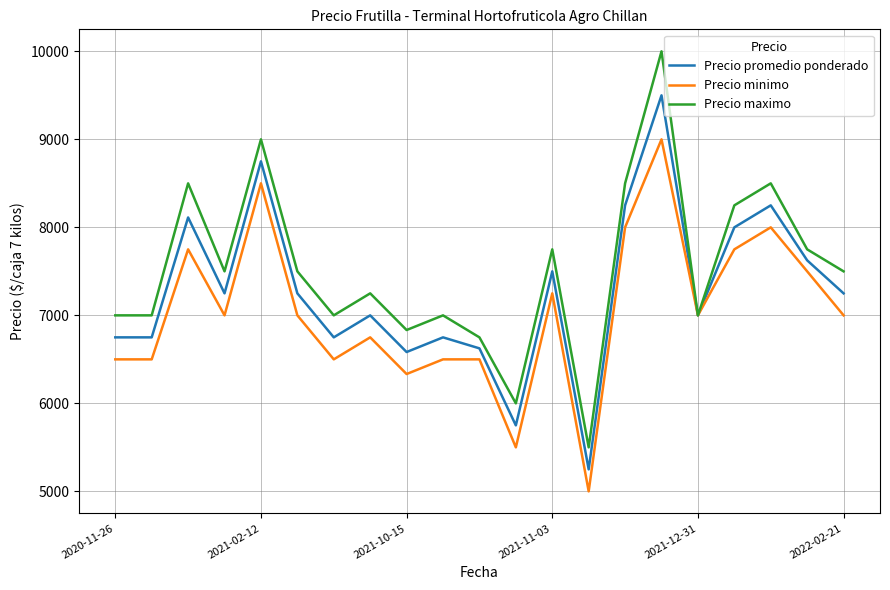

Rank the series by their maximum value, from highest to lowest.

Precio maximo, Precio promedio ponderado, Precio minimo